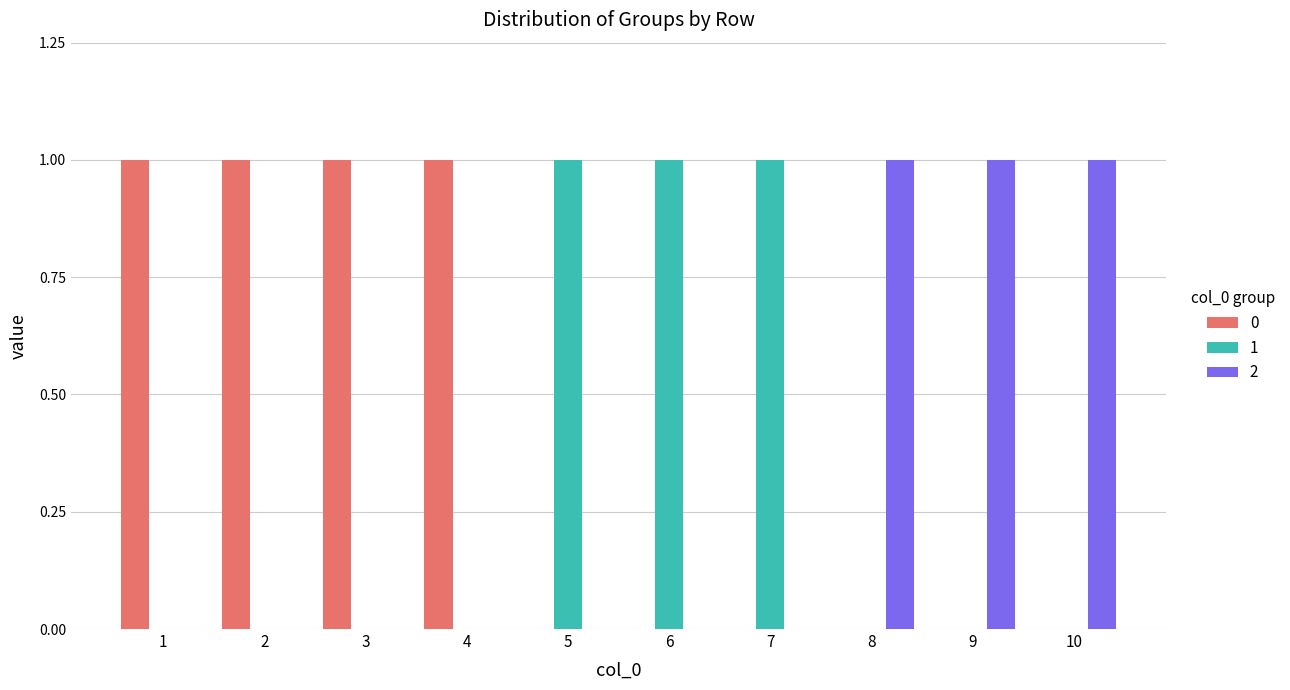

True or false: 2 has a value of 1 at 10.

True